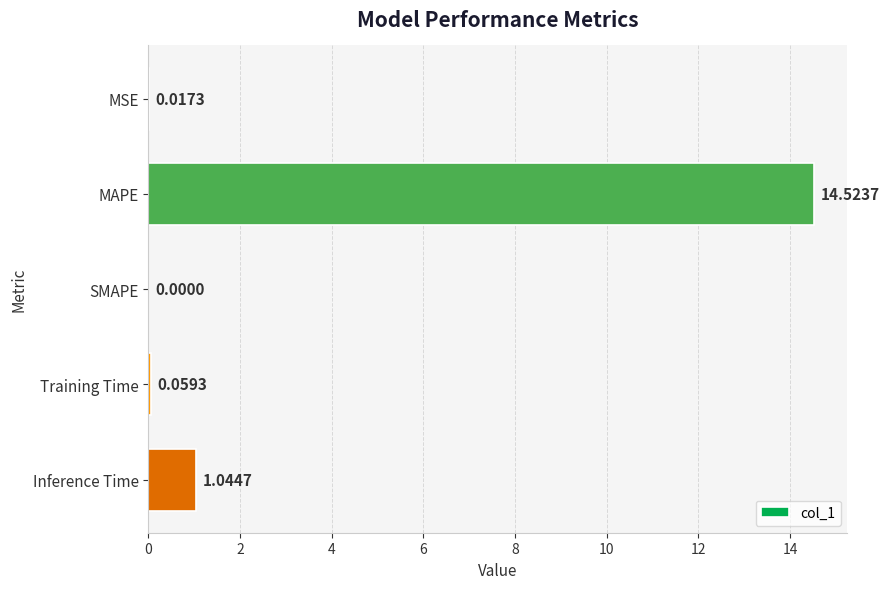

What is the sum of all values?

15.6